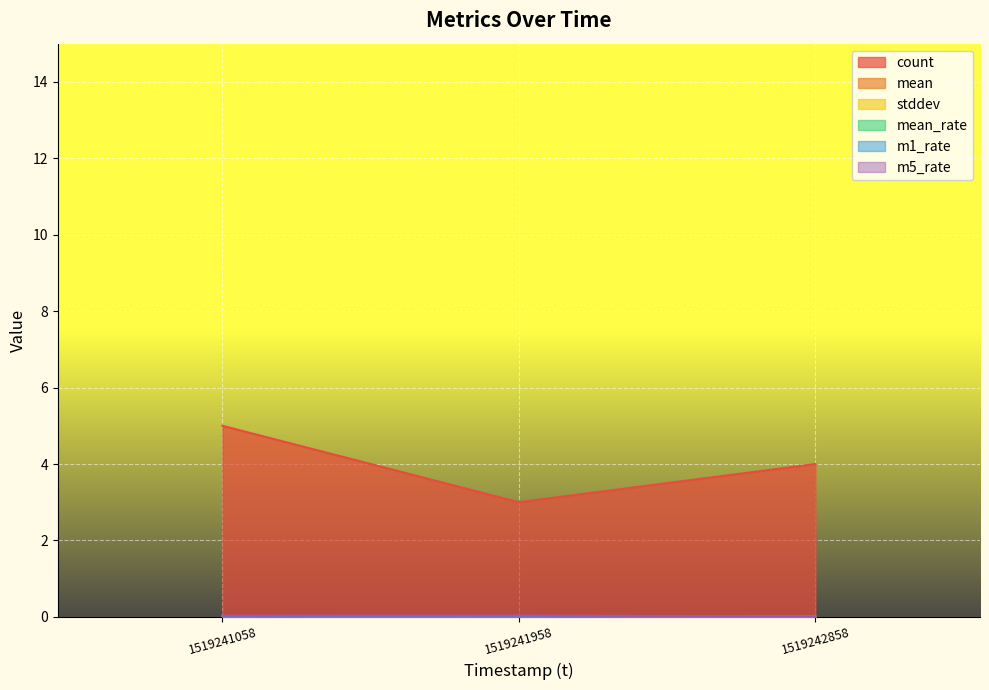

At 1519242858, list the series in order from smallest to largest.

mean, stddev, m1_rate, mean_rate, m5_rate, count